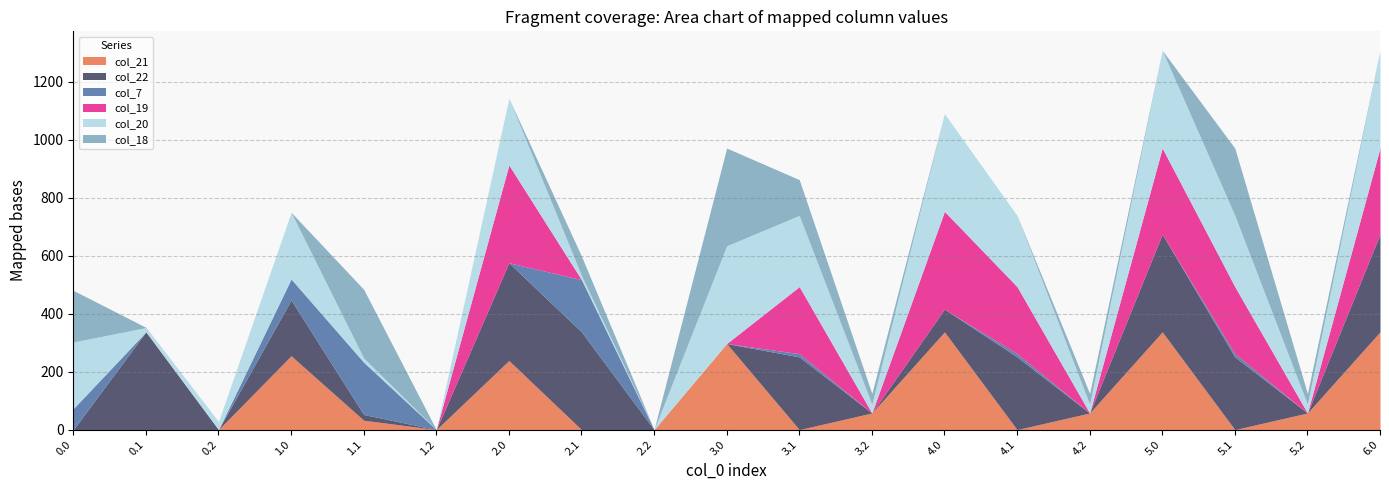

Count the number of categories in the chart.

19